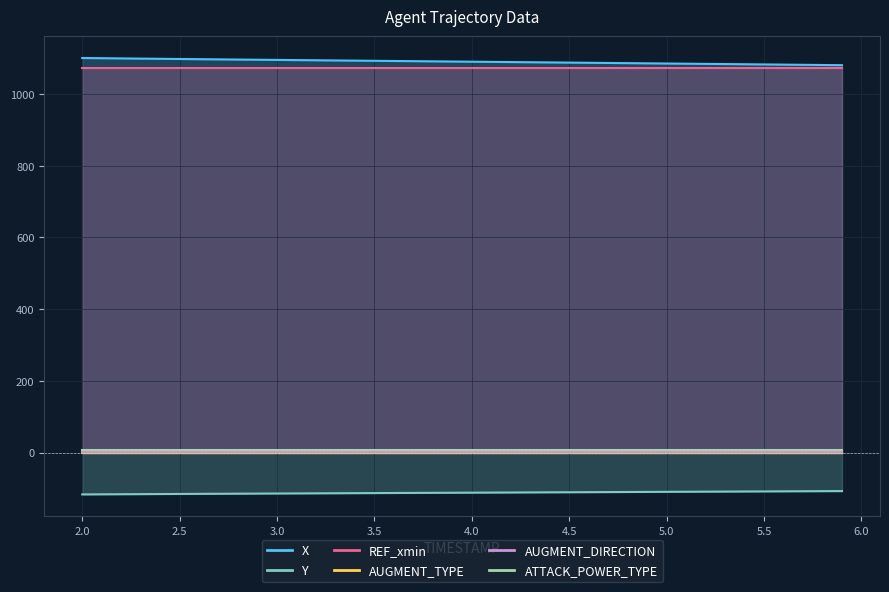

At which label does X reach its minimum?

5.9